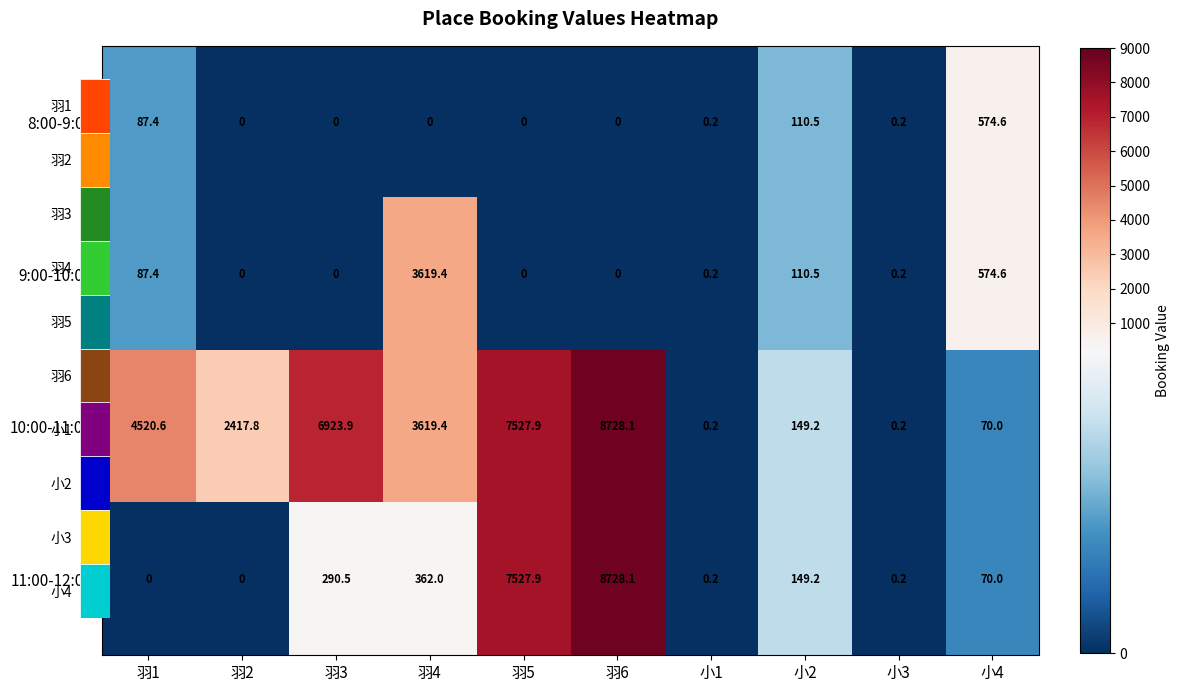

Is it true that 9:00-10:00 equals 3619.4 at 羽4?

True